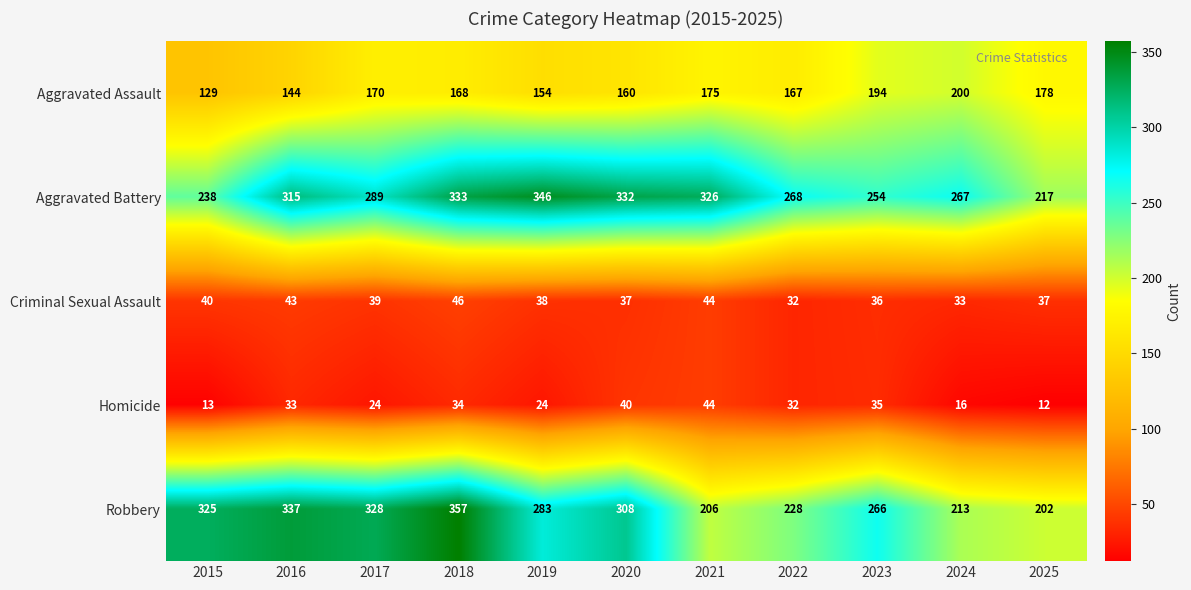

At which label does Criminal Sexual Assault first exceed 38?

2015